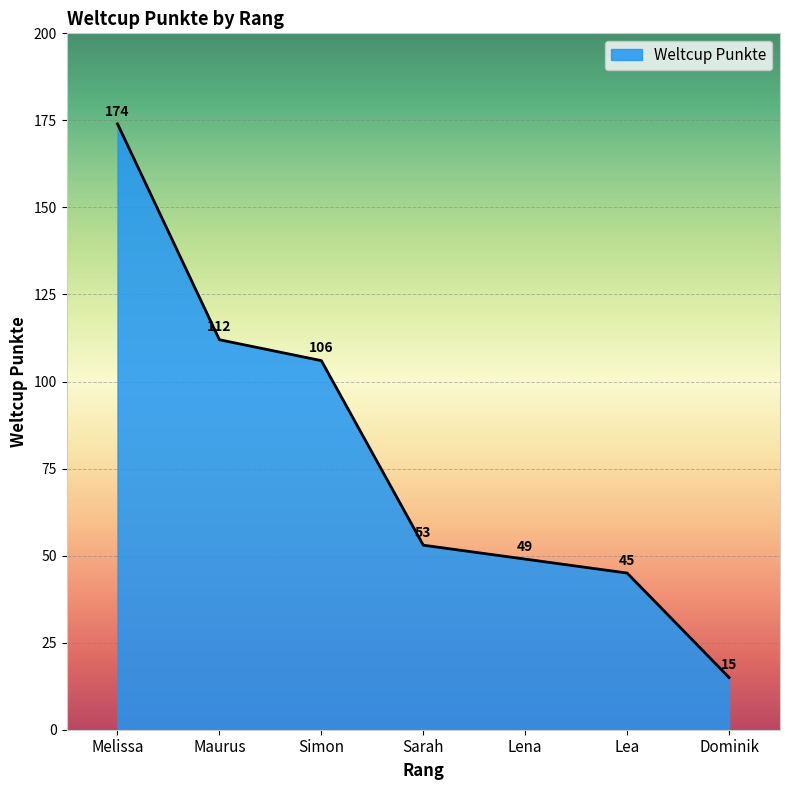

What is the sum of all values?

554